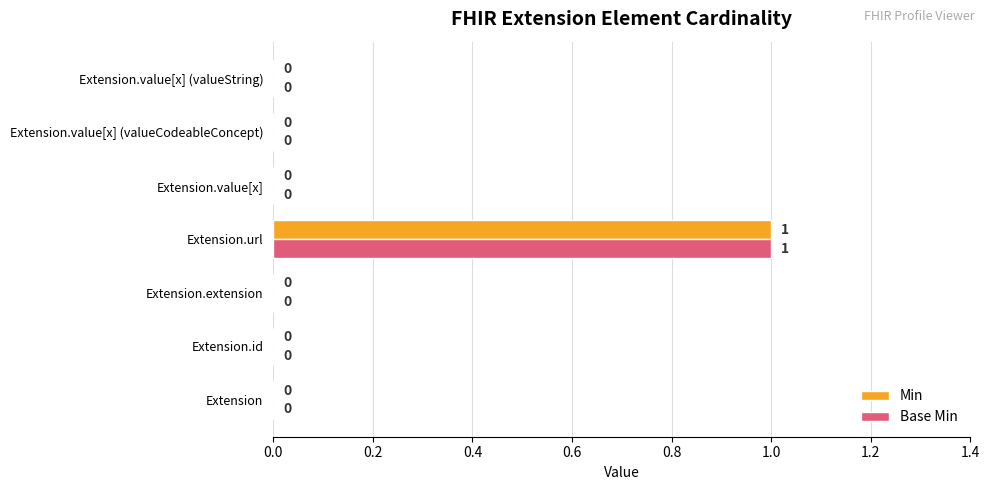

Is it true that Base Min equals 0 at Extension.value[x] (valueString)?

True